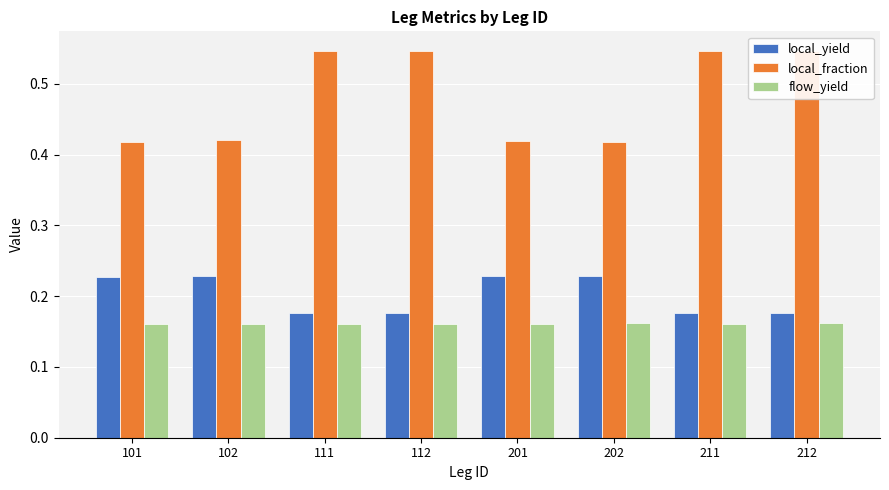

How many groups of bars are there?

8